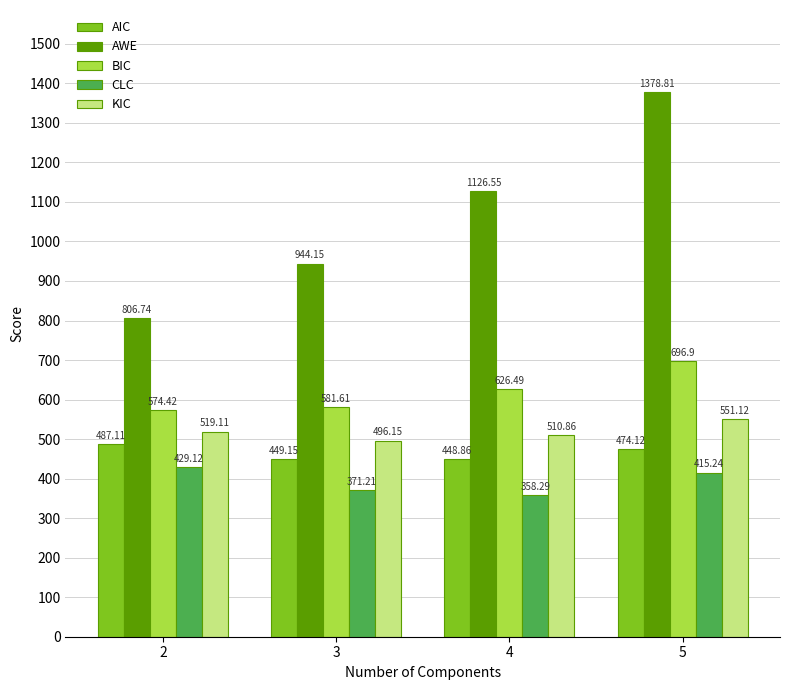

How many values in the AIC series are below 474?

2